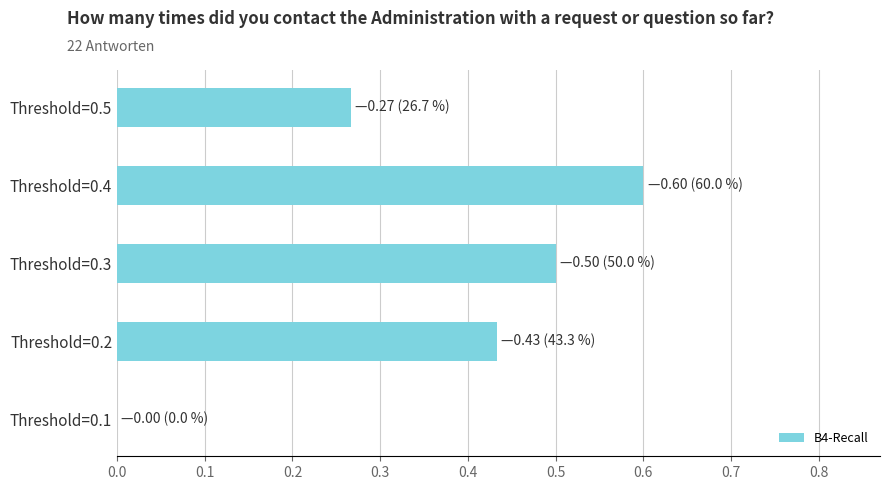

Which category has the highest value across all series?

Threshold=0.4